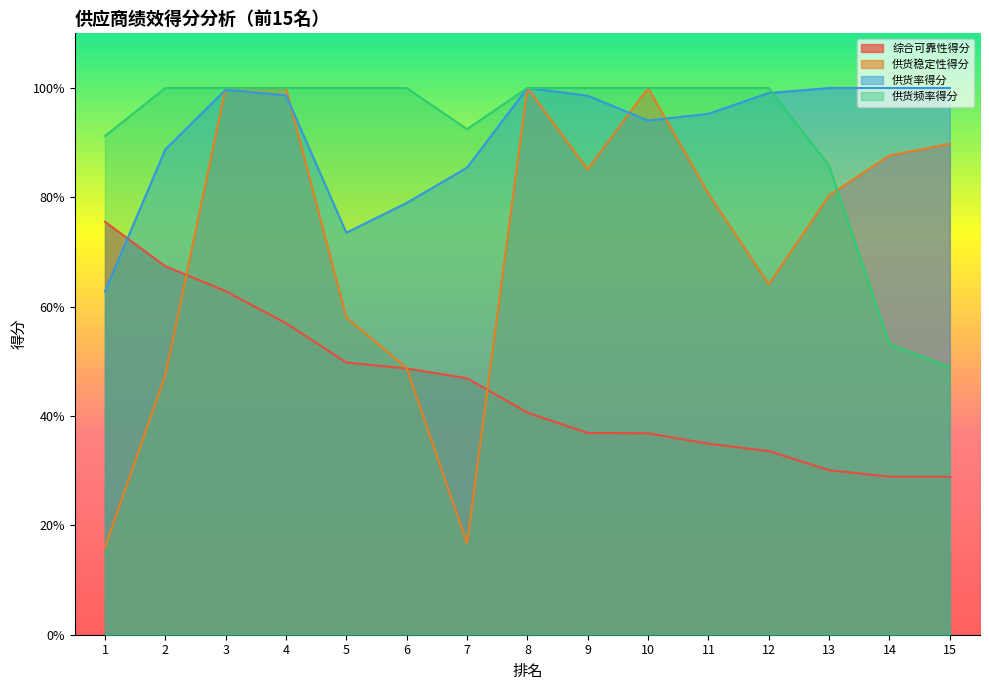

True or false: 综合可靠性得分 has more than 0 interior local peaks.

False